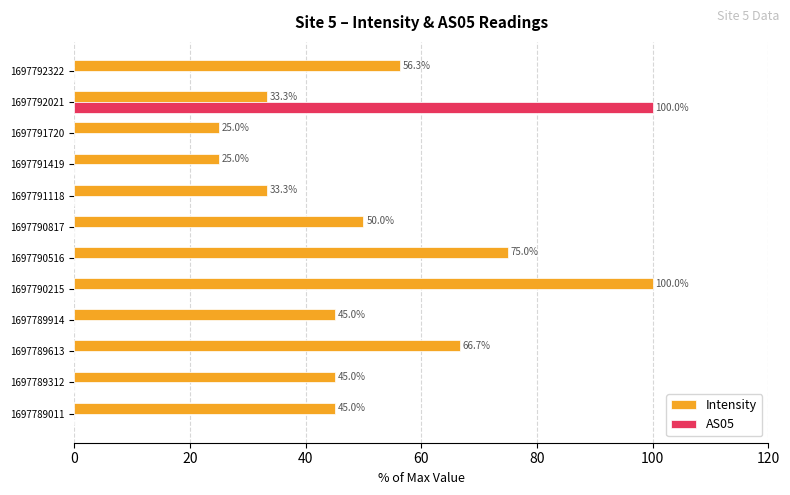

Count the number of data series in this chart.

2